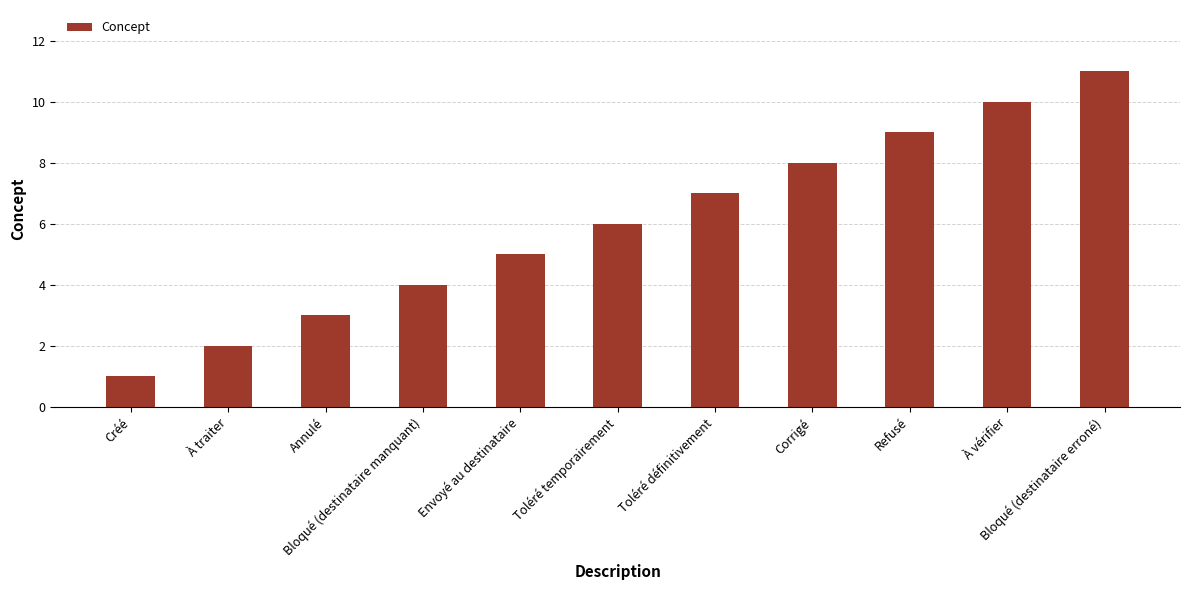

At which category does the chart reach its peak across all series?

Bloqué (destinataire erroné)